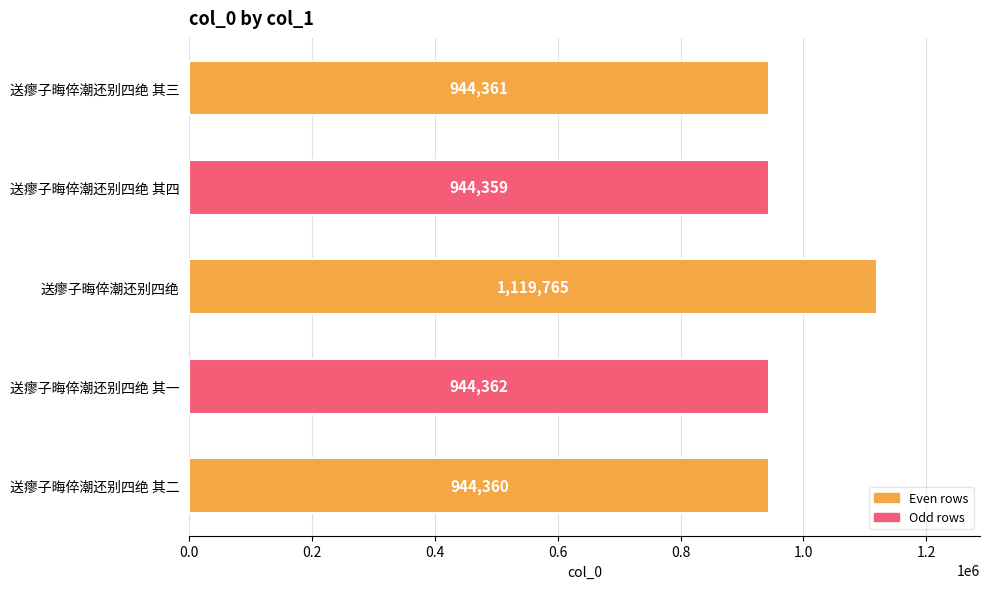

Reading bottom to top, what are all the values shown in this chart?

送瘳子晦倅潮还别四绝 其二=944360	送瘳子晦倅潮还别四绝 其一=944362	送瘳子晦倅潮还别四绝=1119765	送瘳子晦倅潮还别四绝 其四=944359	送瘳子晦倅潮还别四绝 其三=944361